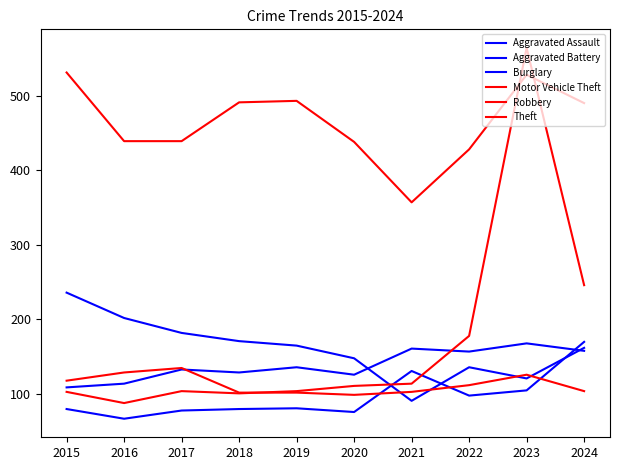

How many intersections are there between Burglary and Motor Vehicle Theft?

1